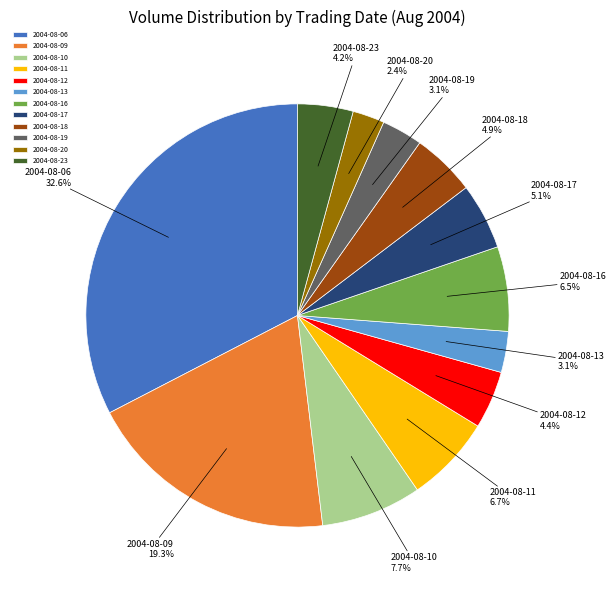

The 2004-08-19 slice represents 3% of the pie. True or false?

True